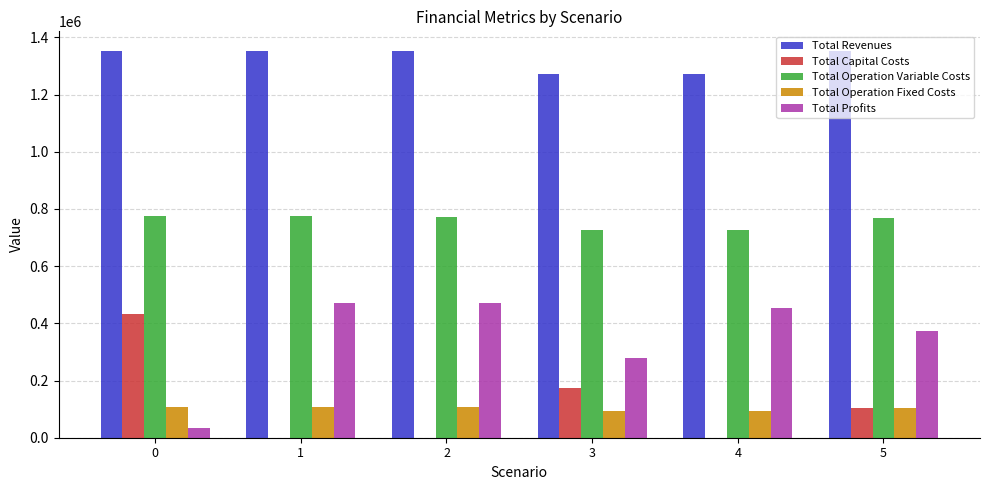

What is the average value of the Total Revenues series?

1326376.7